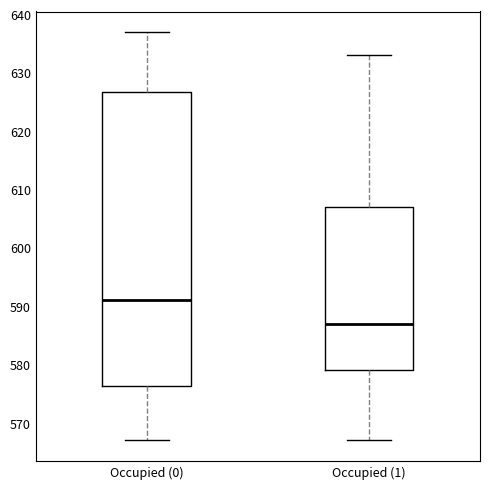

Reading left to right, transcribe this box plot: for each box, give where its median line is, the range the box spans, and where its two whiskers end, as read against the y-axis. The values are not printed on the chart, so give them approximately, as read against the axis.

Occupied (0): median 591, box 576 to 627, whiskers 567 to 637
Occupied (1): median 587, box 579 to 607, whiskers 567 to 633